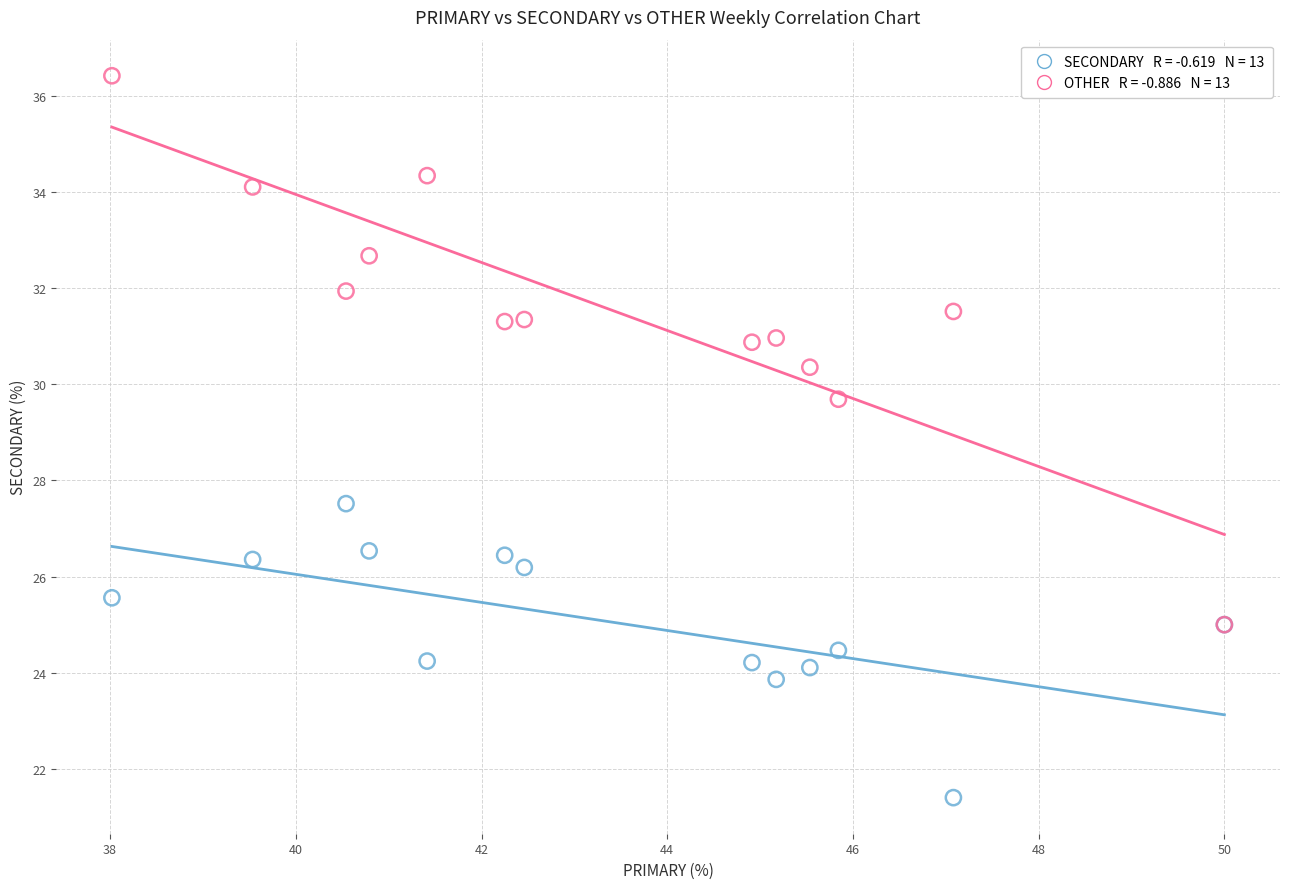

Across all series, what Y value is closest to 28?

27.5